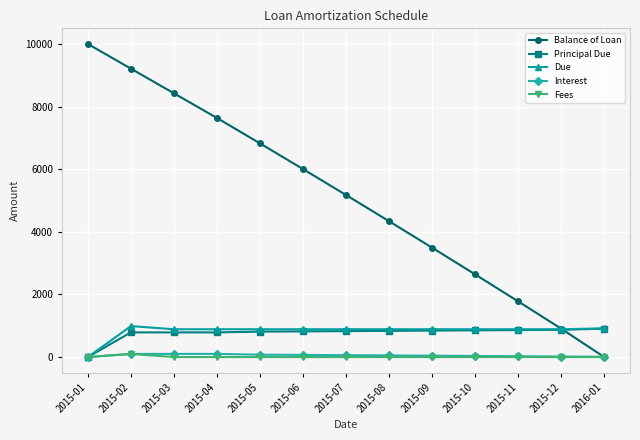

Is the value of Balance of Loan at 2015-11 greater than the value of Fees at 2015-02?

Yes